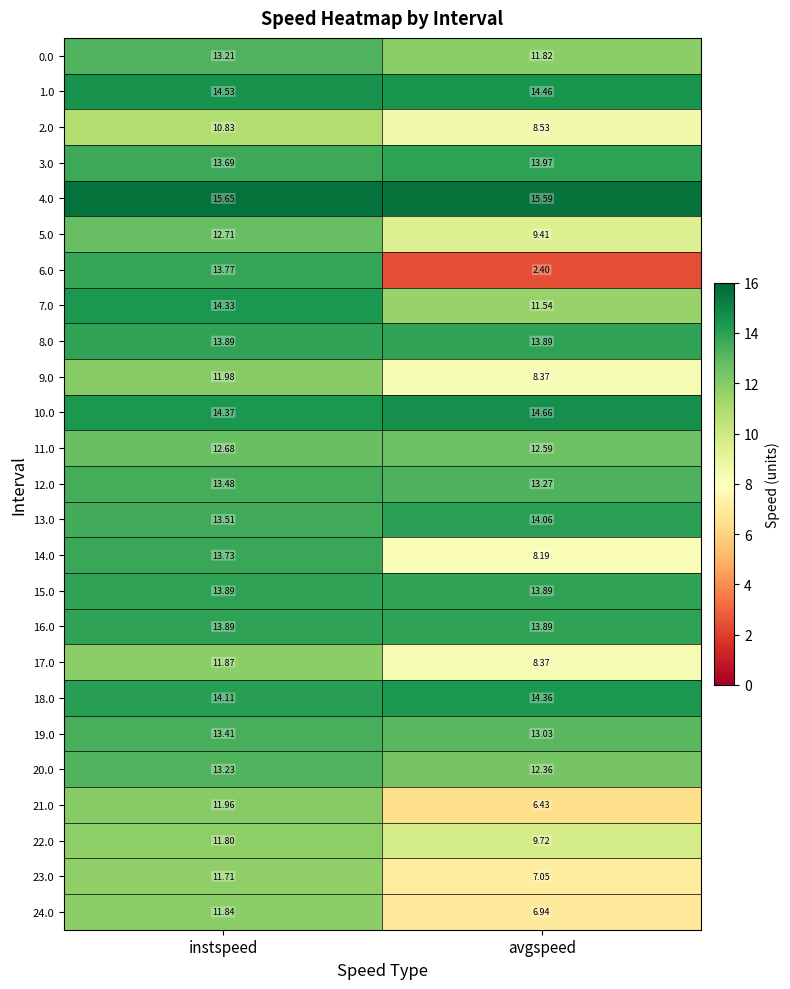

At which category does the chart reach its minimum across all series?

avgspeed